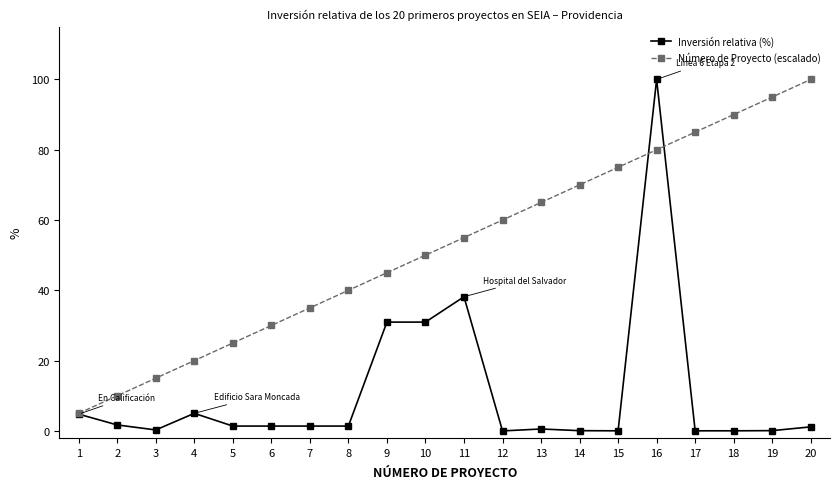

Where is the first local maximum for Inversión relativa (%)?

4